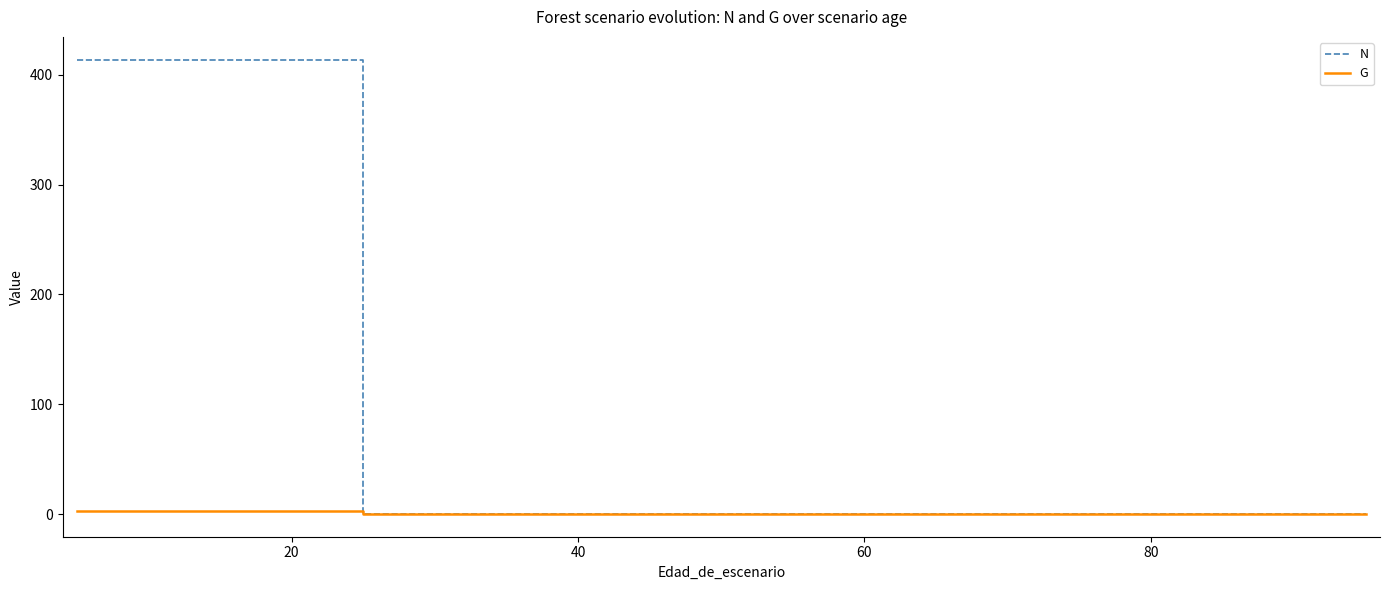

Which label corresponds to the smallest value in the chart?

80